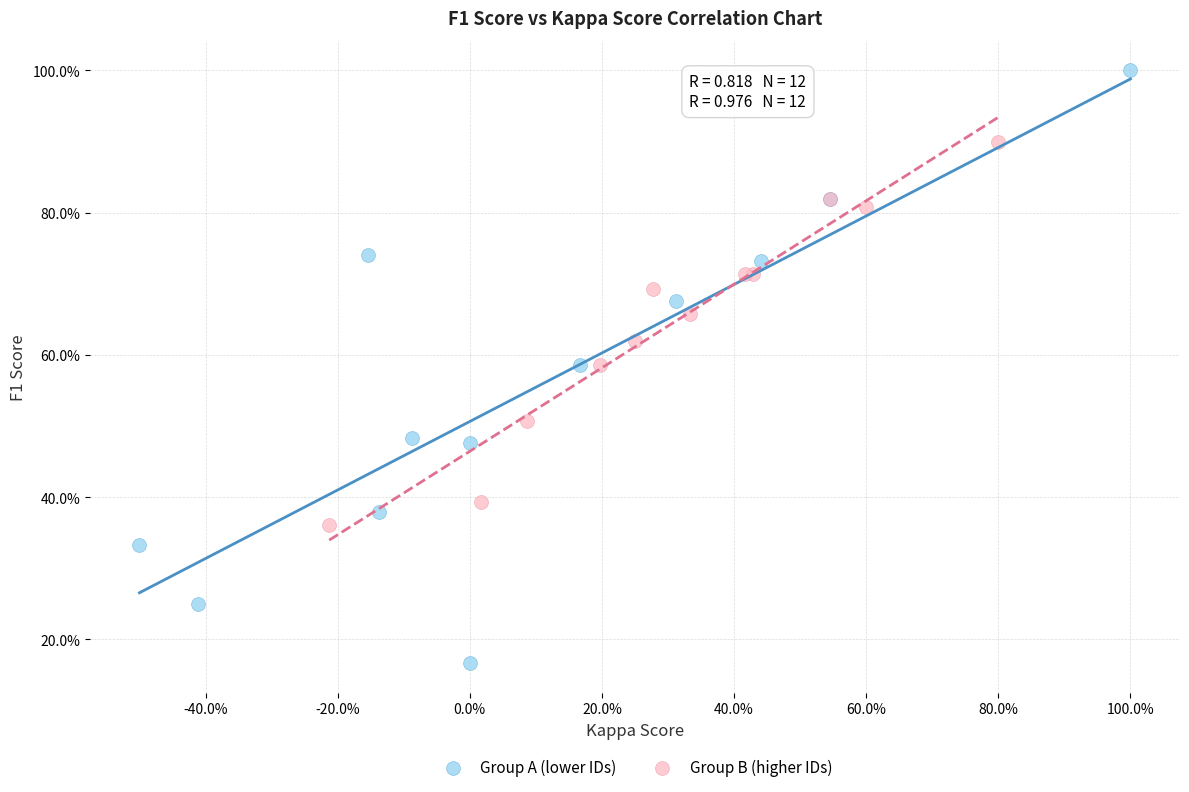

Which series has the largest Y range (max minus min)?

Group A (lower IDs)